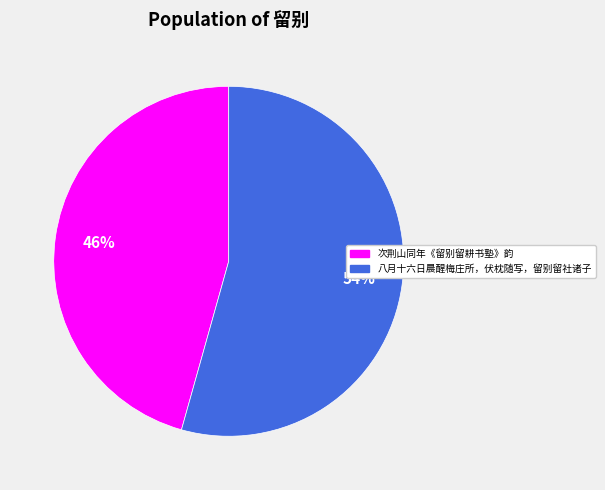

Between 次荆山同年《留别留耕书塾》韵 and 八月十六日晨醒梅庄所，伏枕随写，留别留社诸子, which is larger?

八月十六日晨醒梅庄所，伏枕随写，留别留社诸子